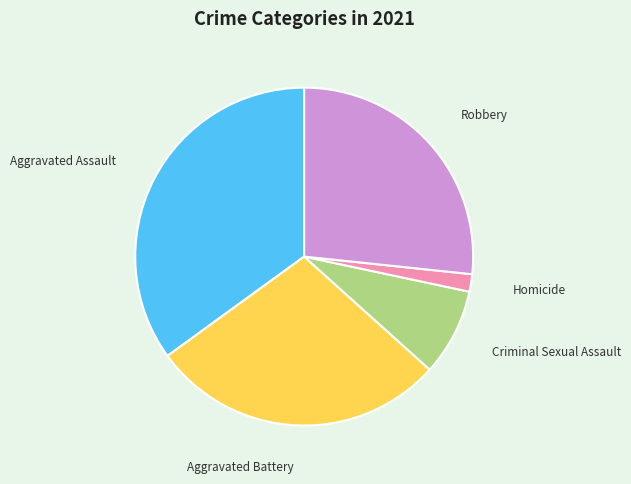

Is there a majority slice in this chart?

No